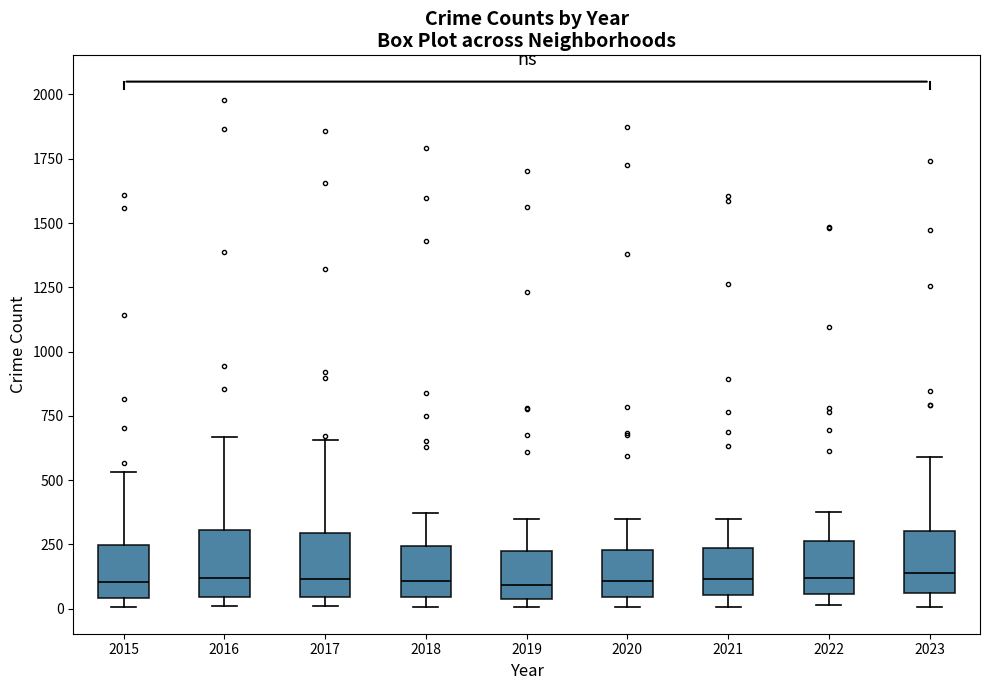

Where does the median line of the box at x = 2023 sit on the y-axis? The values are not printed on the chart, so give them approximately, as read against the axis.

150